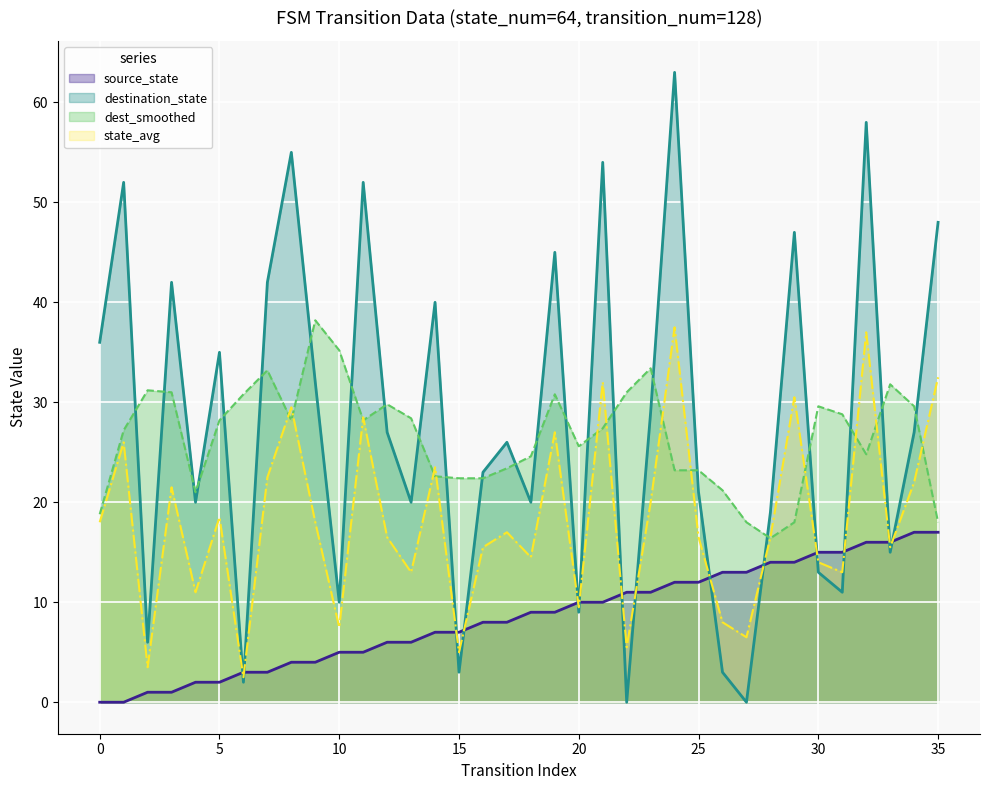

The state_avg series shows 54.1 at 29. True or false?

False